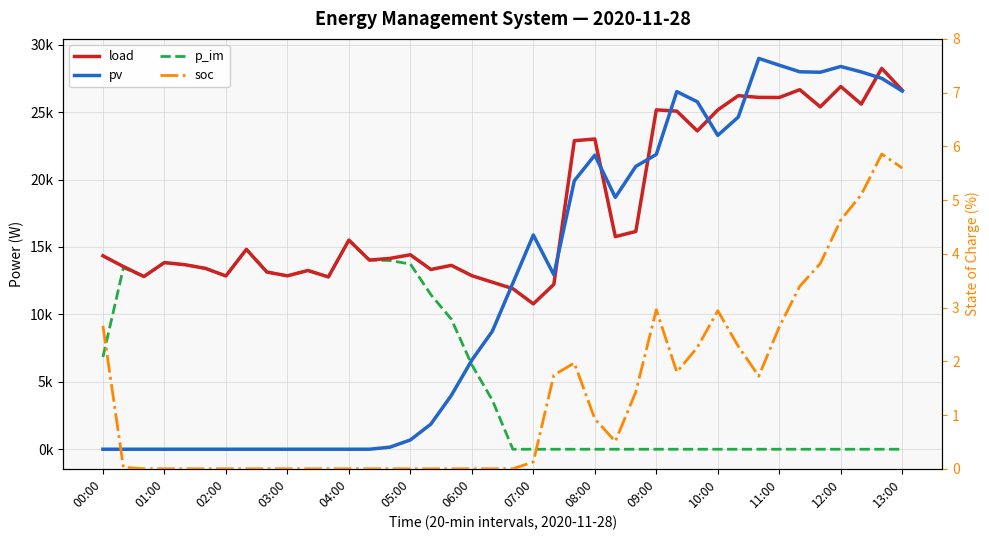

How many categories are shown in the chart?

40